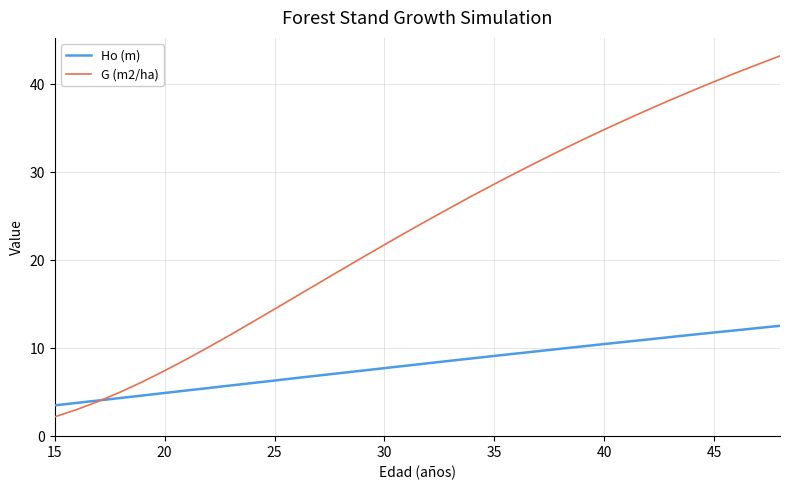

At how many categories does at least one series exceed 27?

15